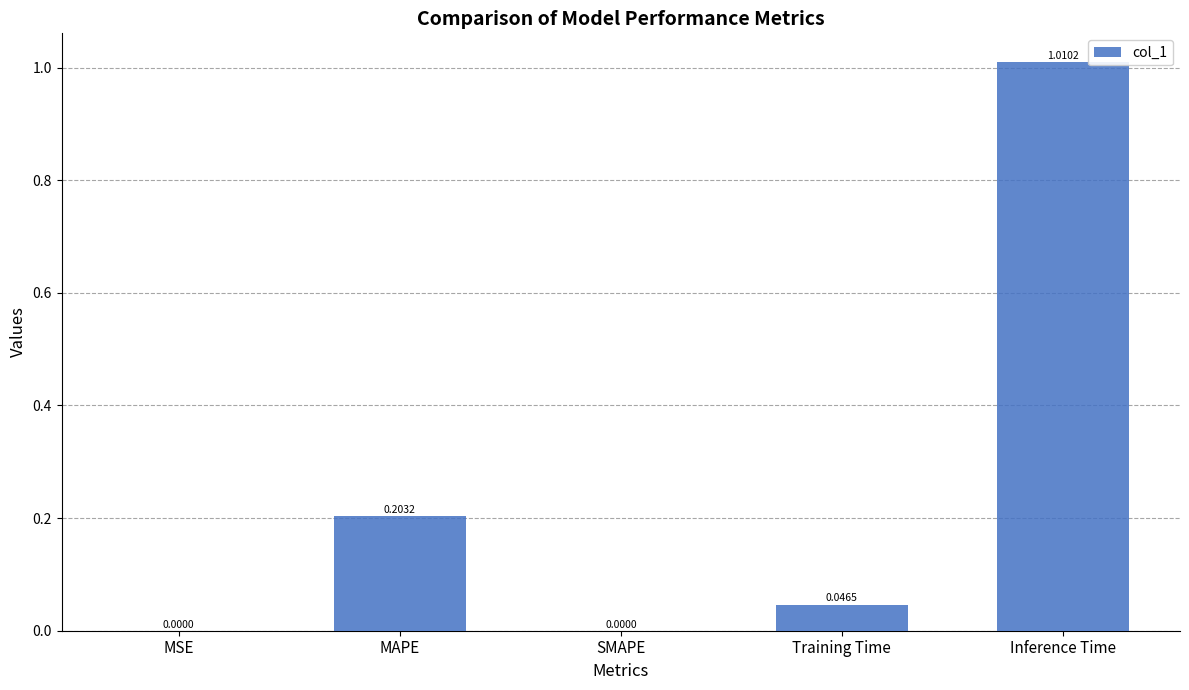

What is the change in value from MAPE to Inference Time?

+0.8